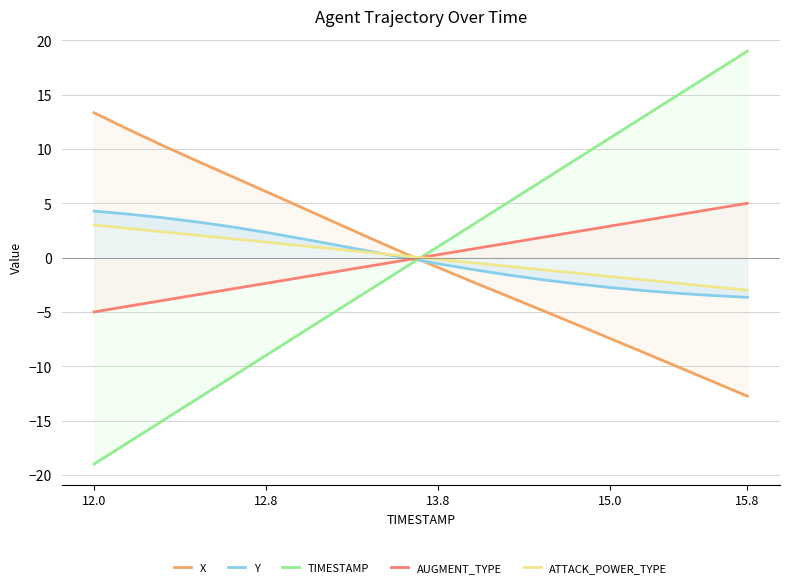

Rank the series by their maximum value, from highest to lowest.

TIMESTAMP, X, AUGMENT_TYPE, Y, ATTACK_POWER_TYPE